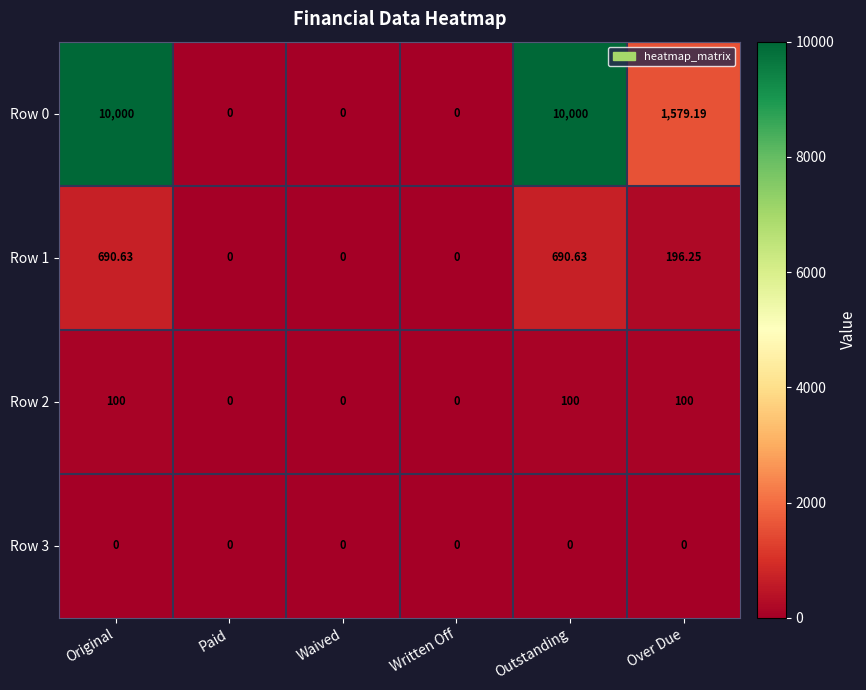

Where is Row 0 nearest to the value 5000?

Over Due